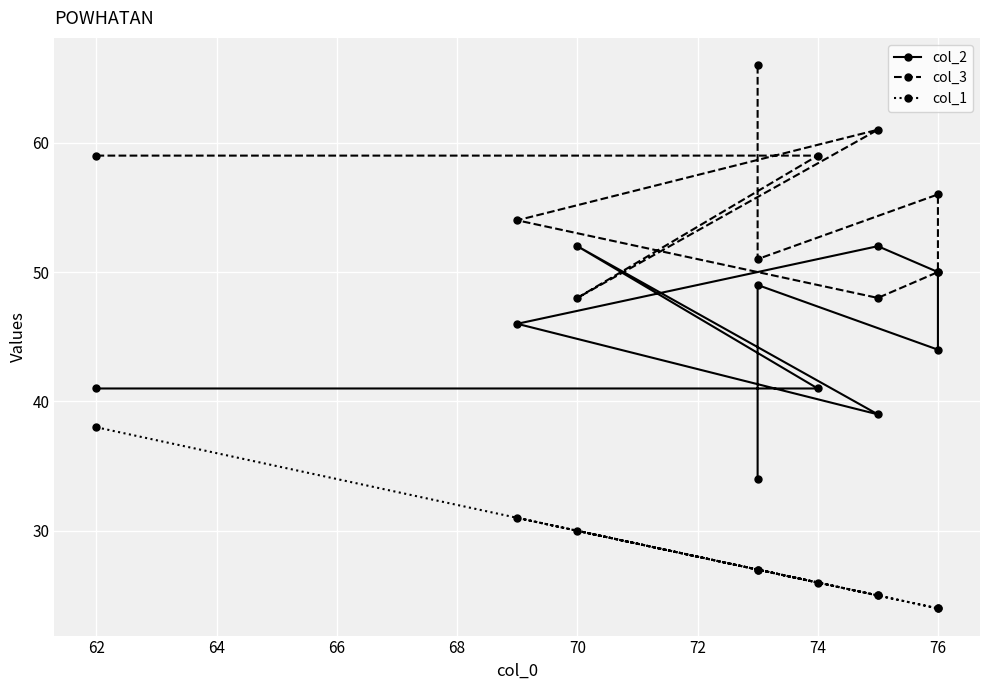

Which has a higher value, 60 or 70?

70